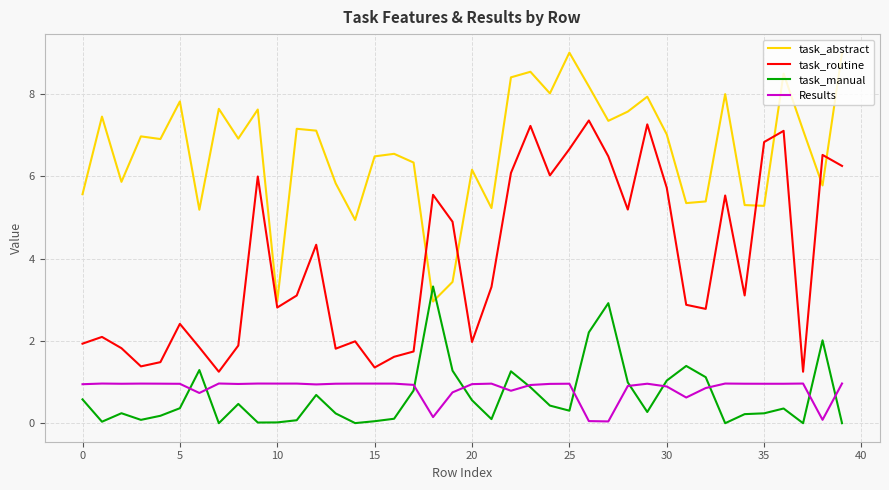

Which series has the largest total across all categories?

task_abstract